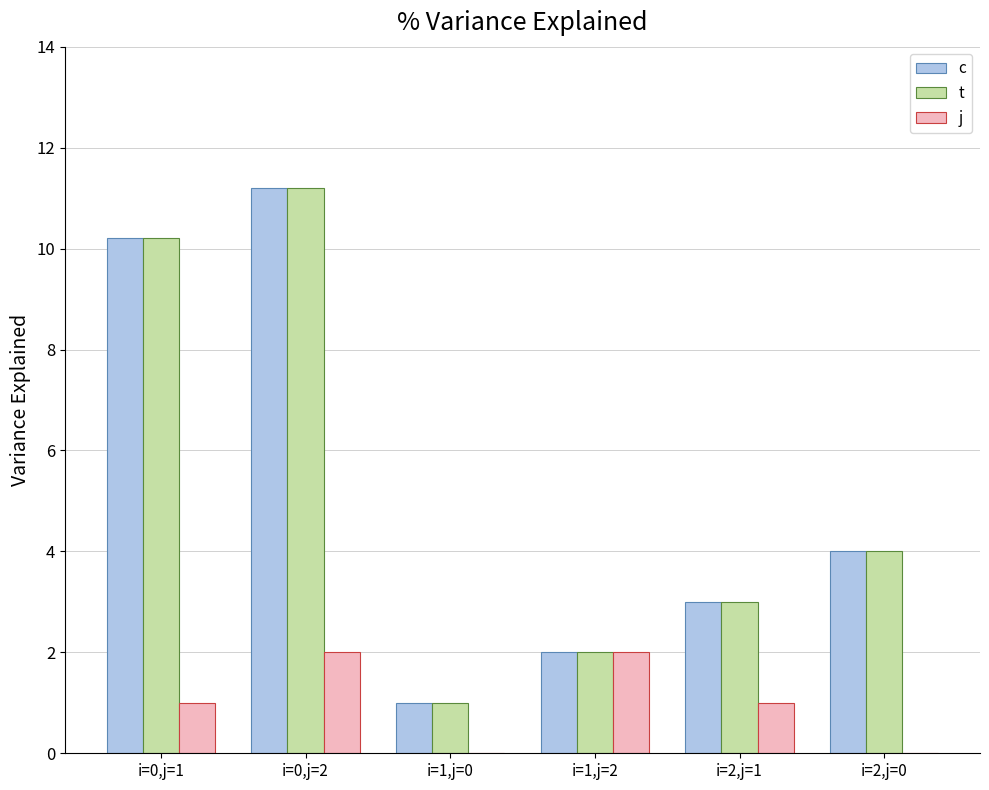

At which category is the sum across all series the highest?

i=0,j=2